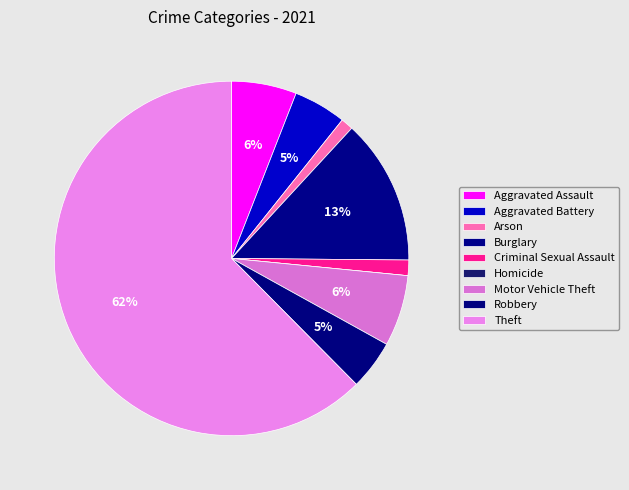

How many slices are in this pie chart?

9